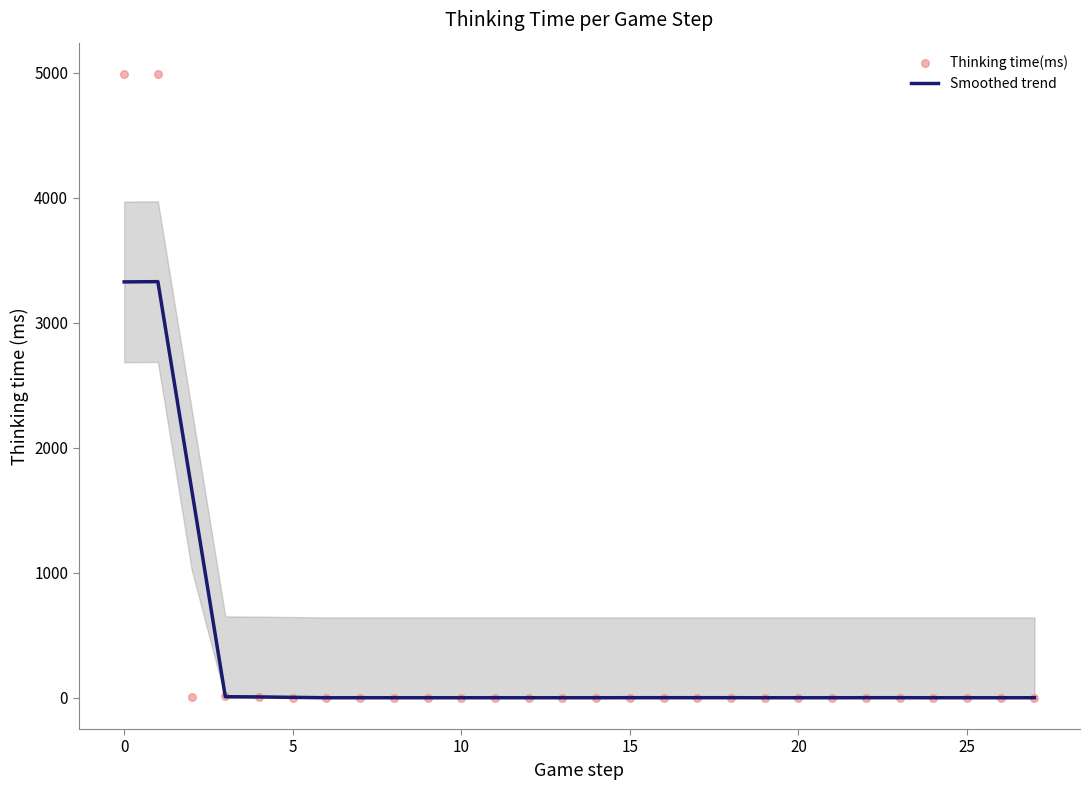

What is the total value across all series at 23?

2.0